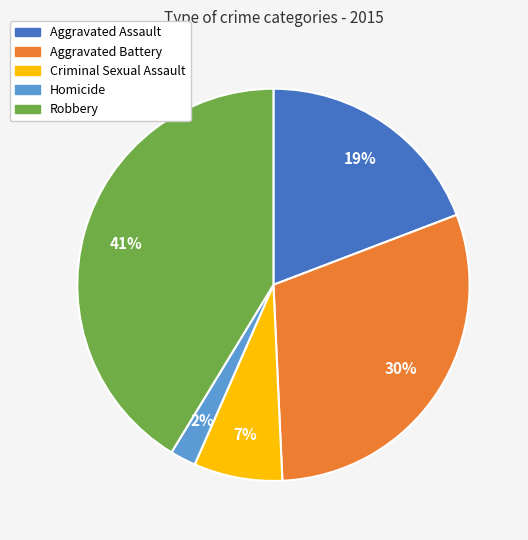

Combined, do Robbery and Aggravated Assault account for over 50%?

Yes